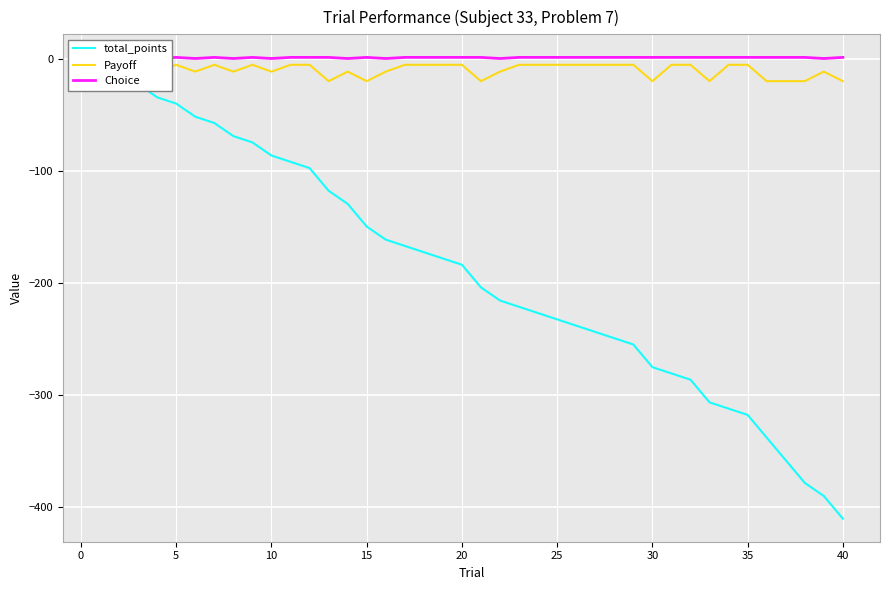

True or false: Choice and total_points intersect in this chart.

False